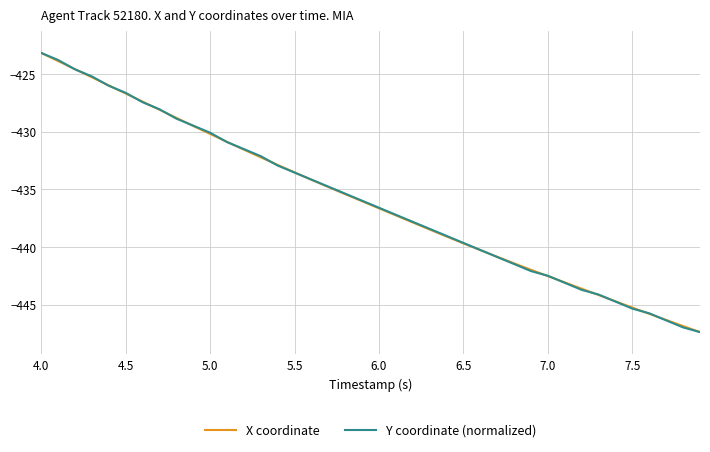

What is the minimum value for Y coordinate (normalized)?

-447.4